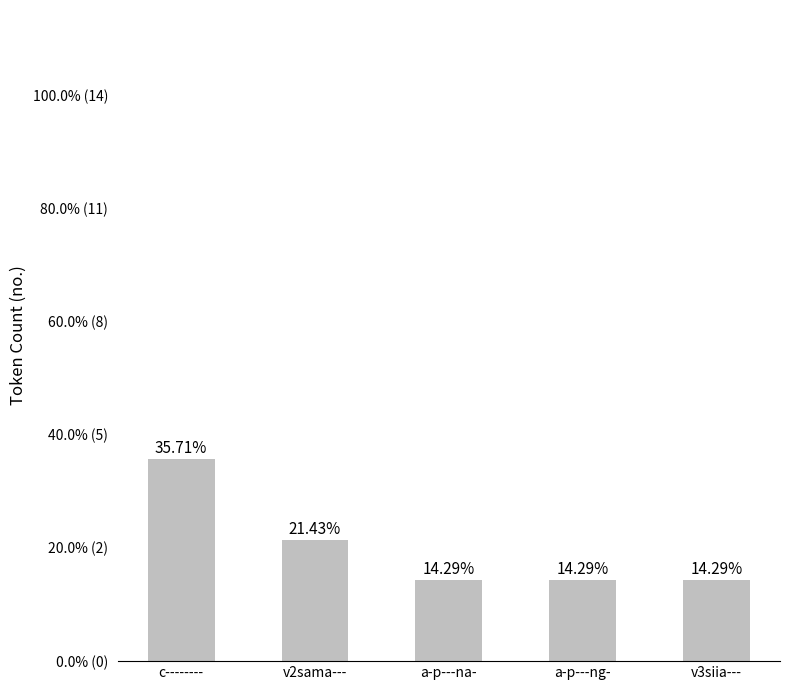

What is the approximate value at a-p---na-?

2